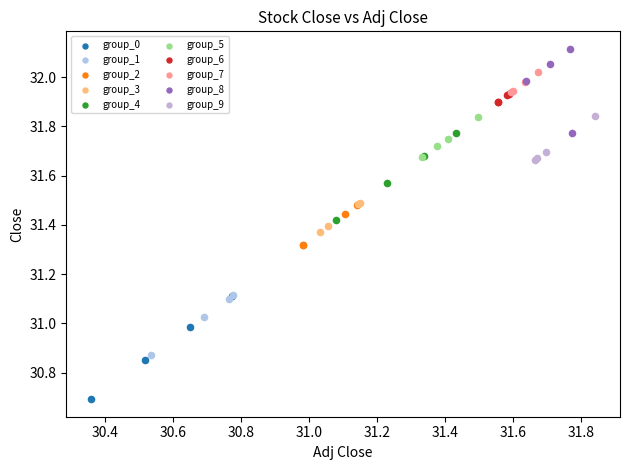

What are all the series names shown in the legend?

group_0, group_1, group_2, group_3, group_4, group_5, group_6, group_7, group_8, group_9